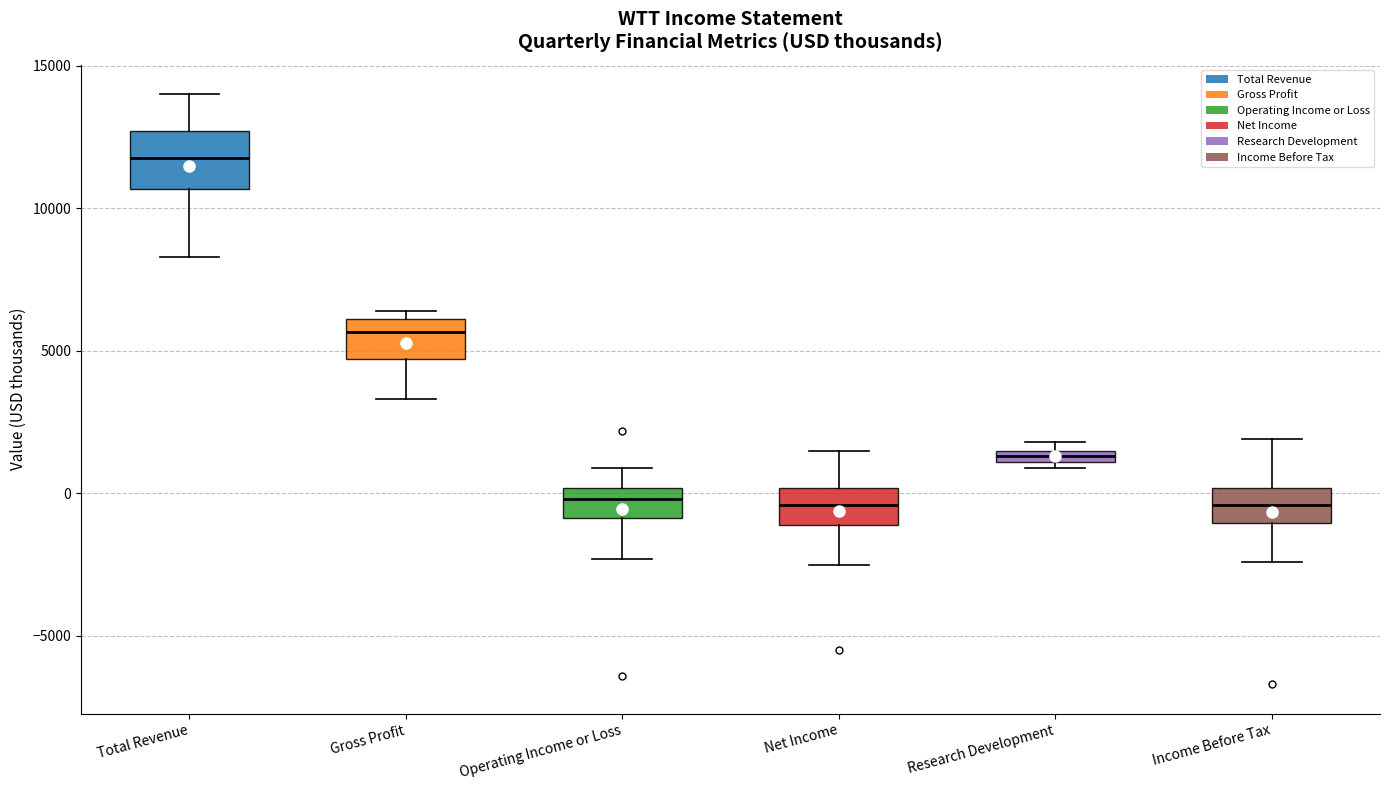

Where is the upper edge of the box for Research Development on the y-axis? The values are not printed on the chart, so give them approximately, as read against the axis.

1500